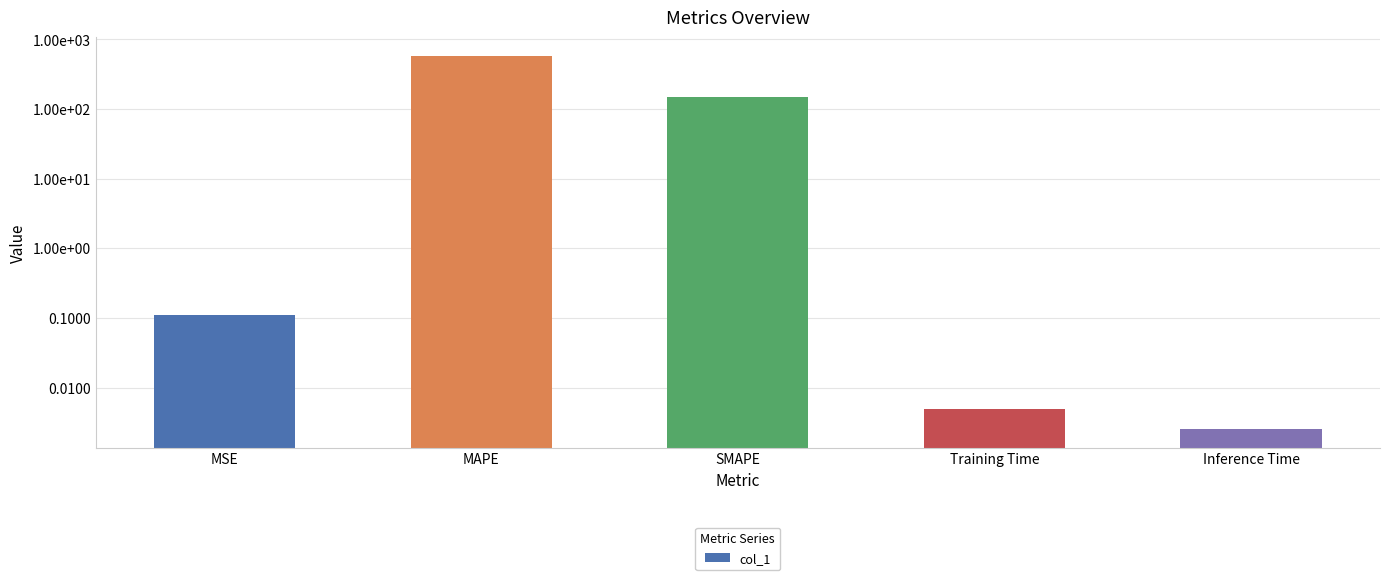

What is the approximate value at MAPE?

579.9